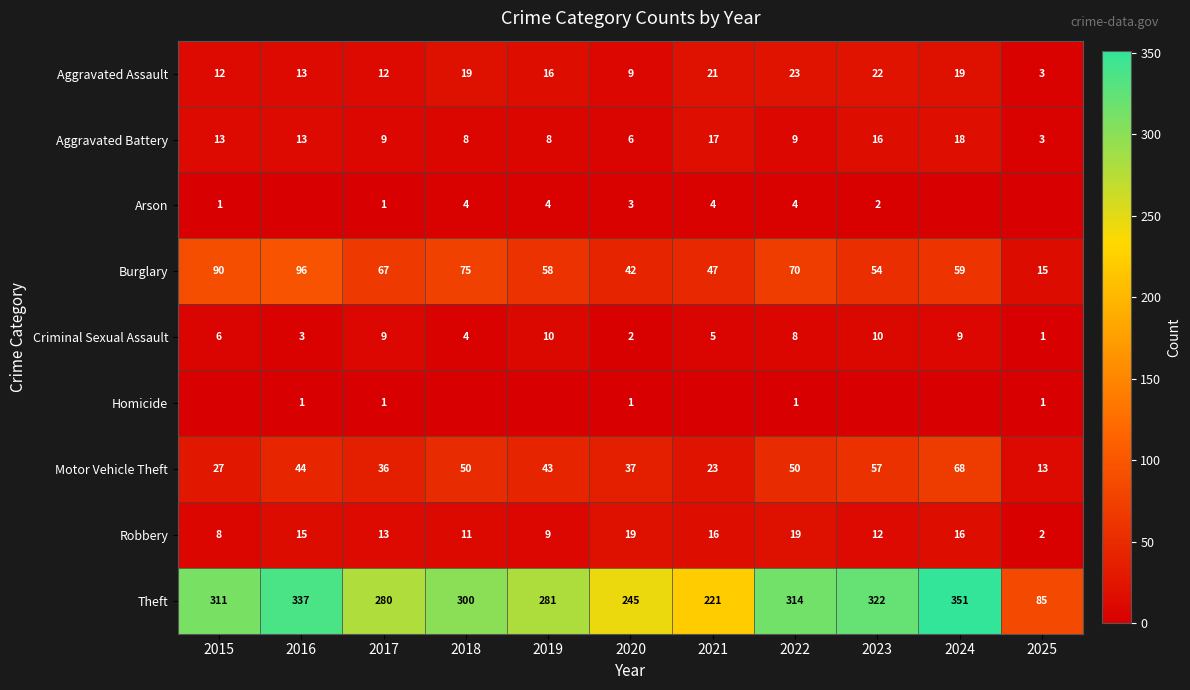

Where is Burglary nearest to the value 55?

2023